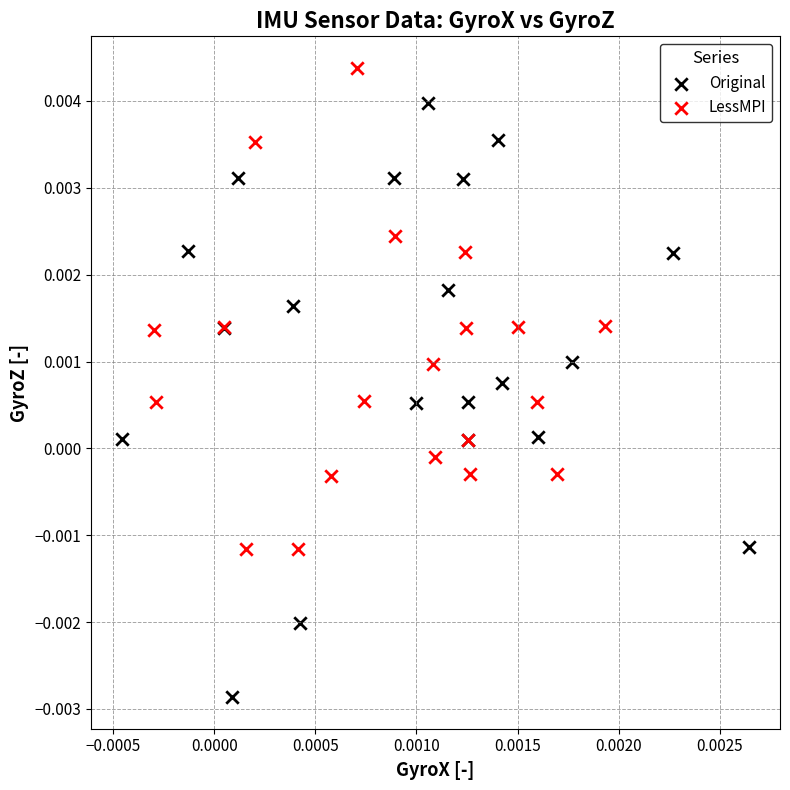

Which series has the widest spread of Y values?

Original